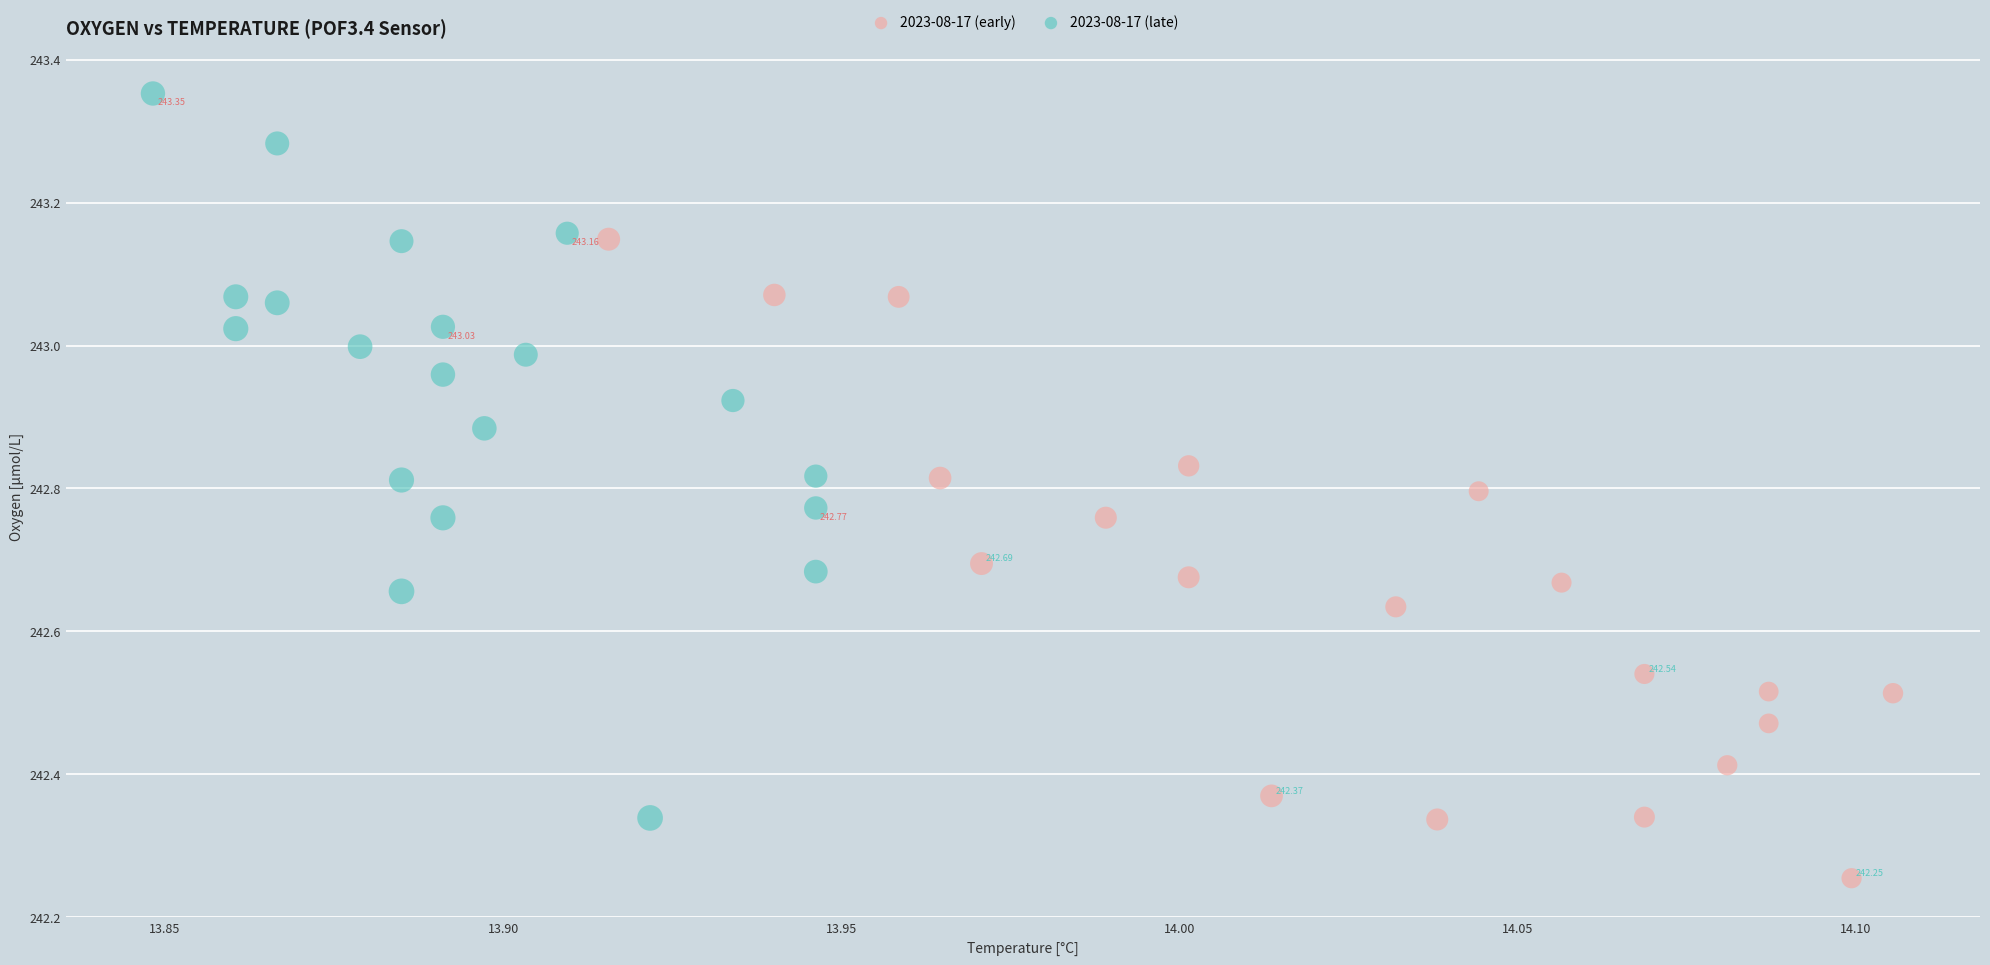

Which series reaches the maximum Y coordinate?

2023-08-17 (late)